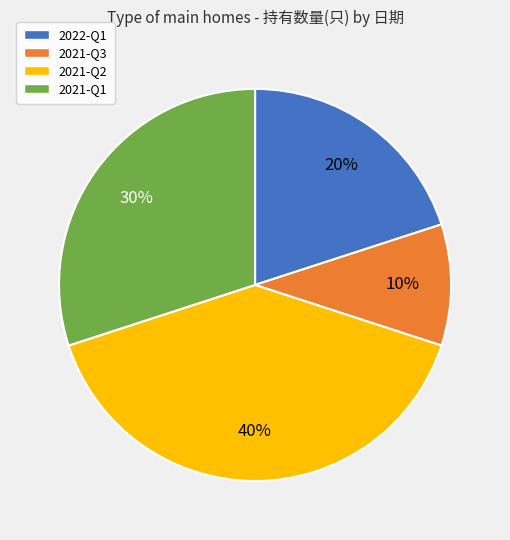

Which has a higher value, 2021-Q2 or 2021-Q1?

2021-Q2